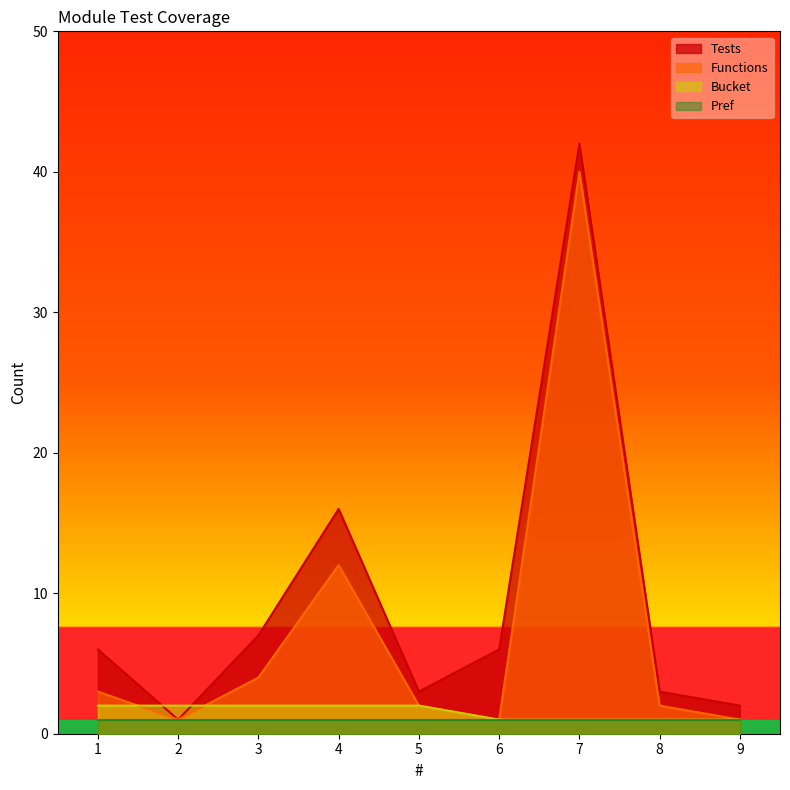

At which label is Tests closest to 21?

4